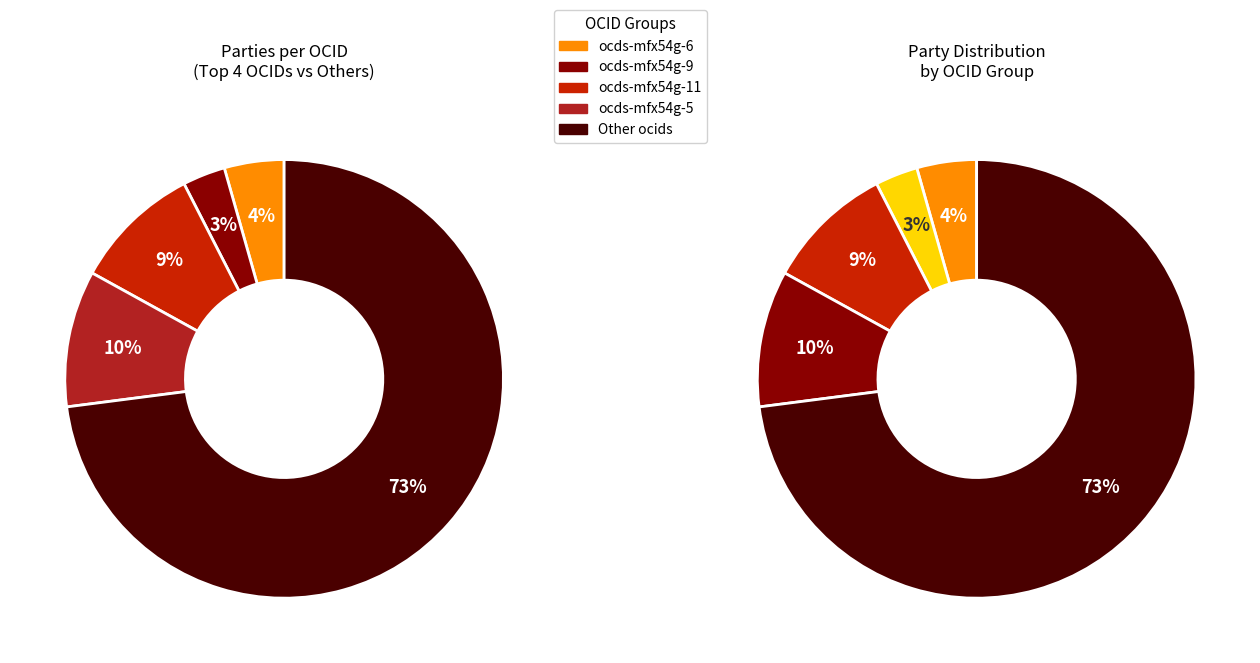

To the nearest percent, what is the difference between the largest and smallest slice percentages?

70%